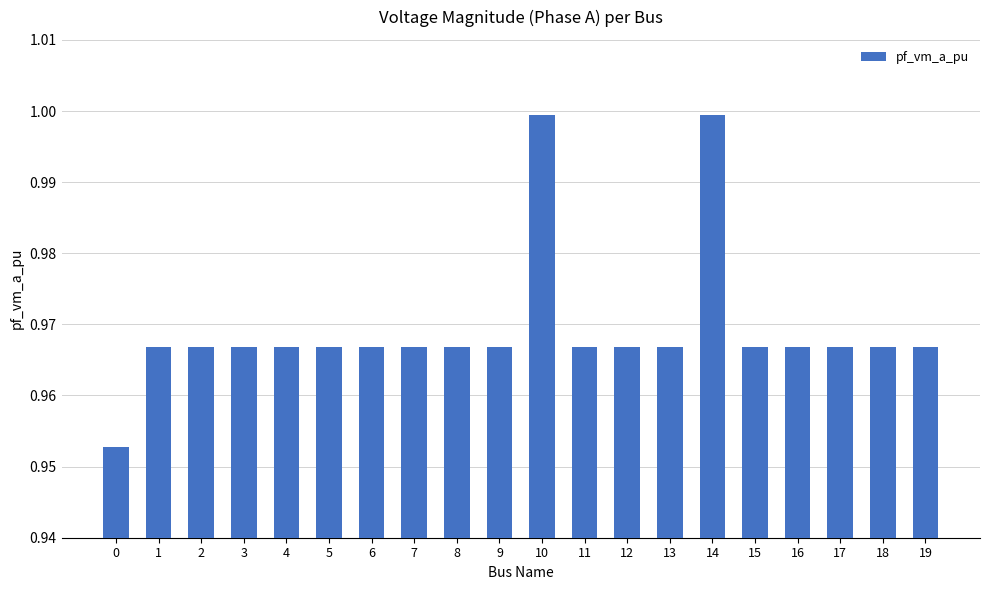

Are the bars horizontal?

No